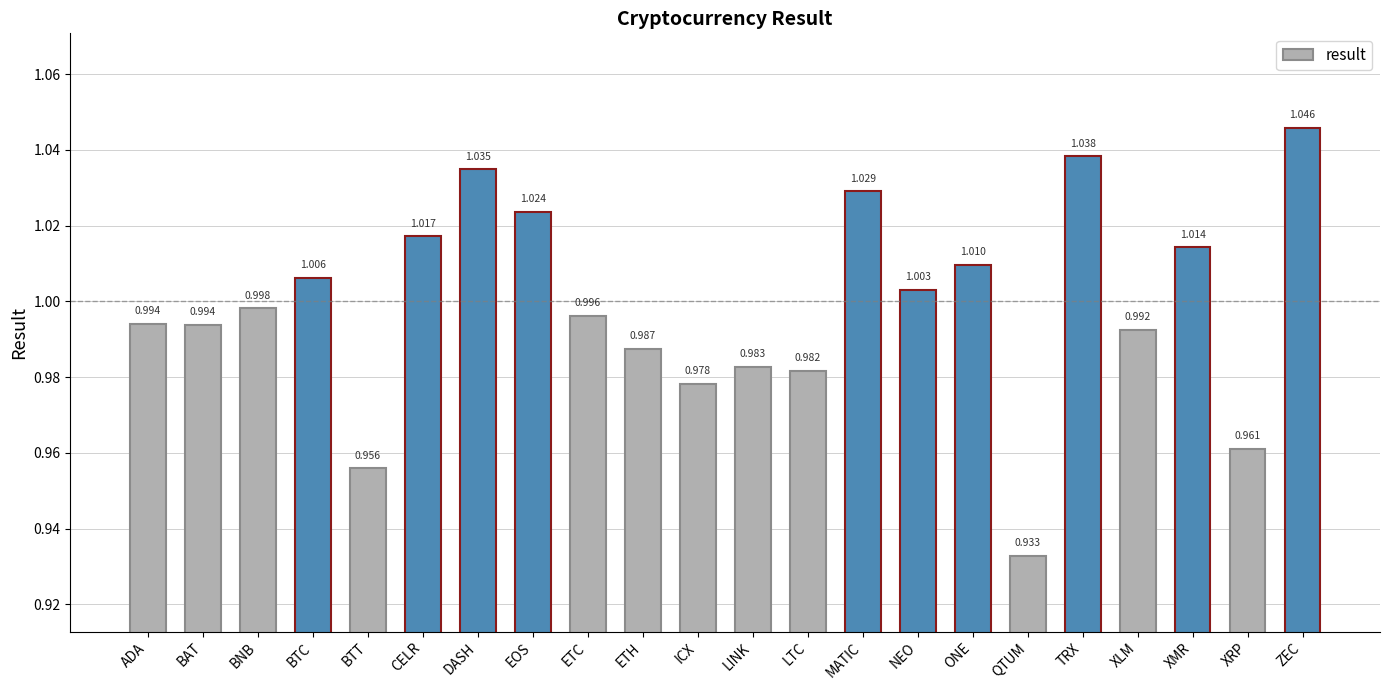

Which category has the highest value across all series?

ZEC